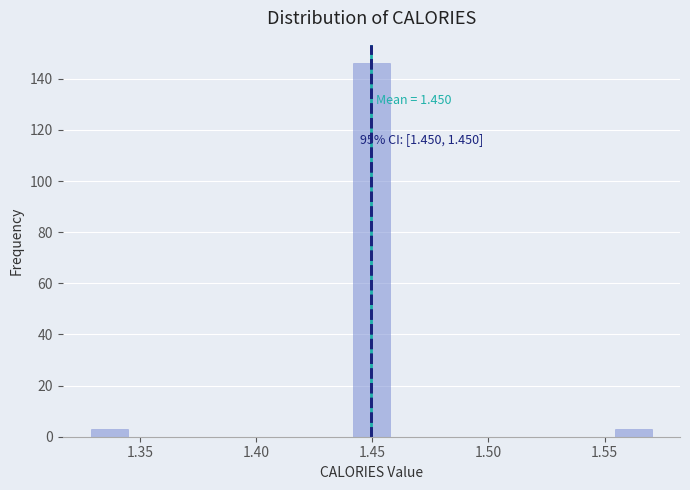

Read against the x-axis, roughly where is the centre of the tallest bar?

1.450